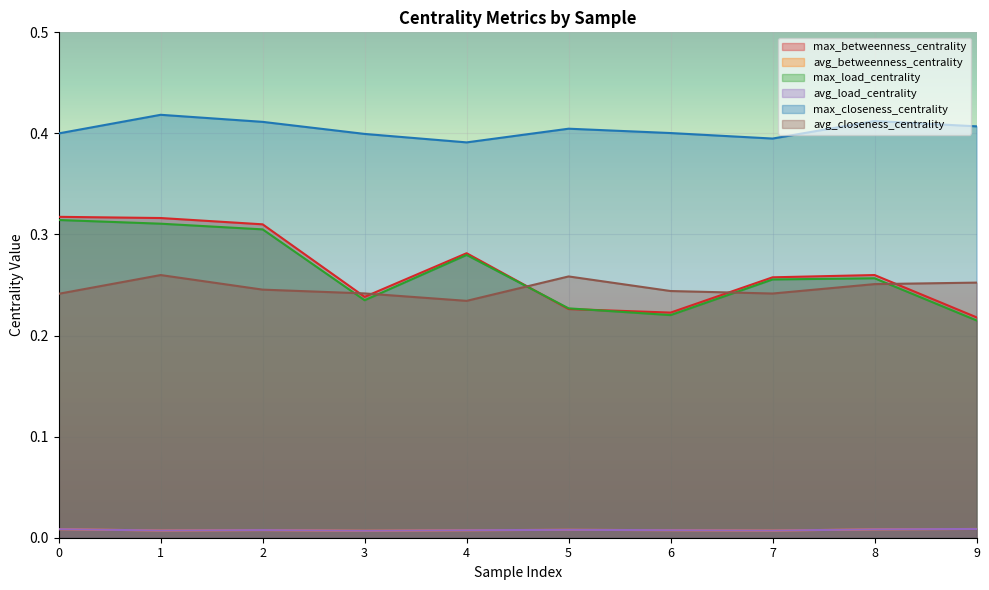

True or false: max_closeness_centrality and max_betweenness_centrality cross at least once.

False